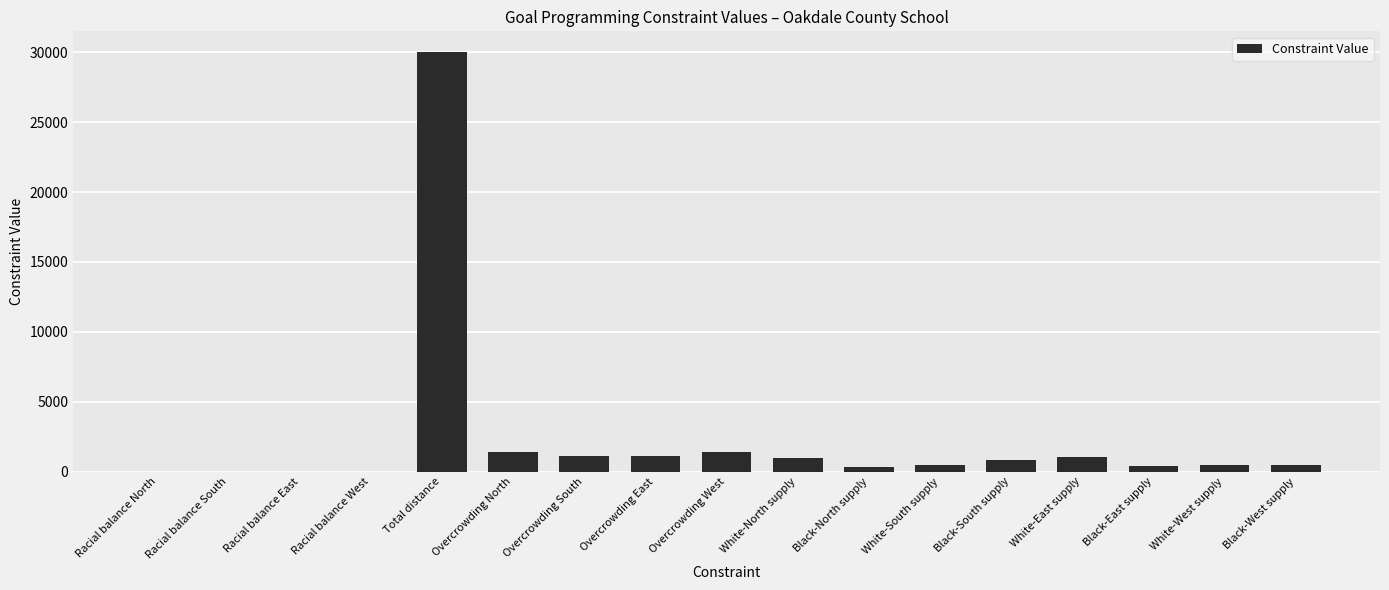

Which category has the highest value across all series?

Total distance